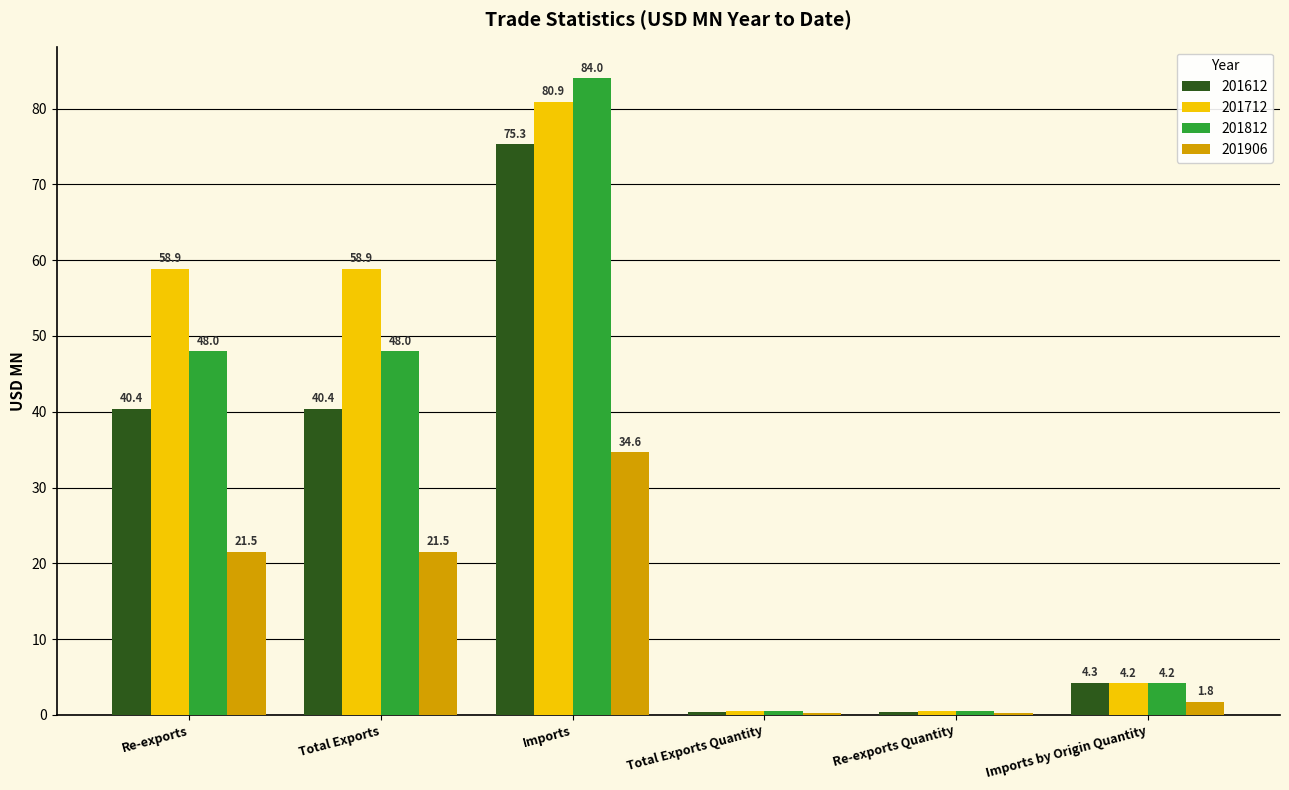

How many data points in 201906 are above 21?

3